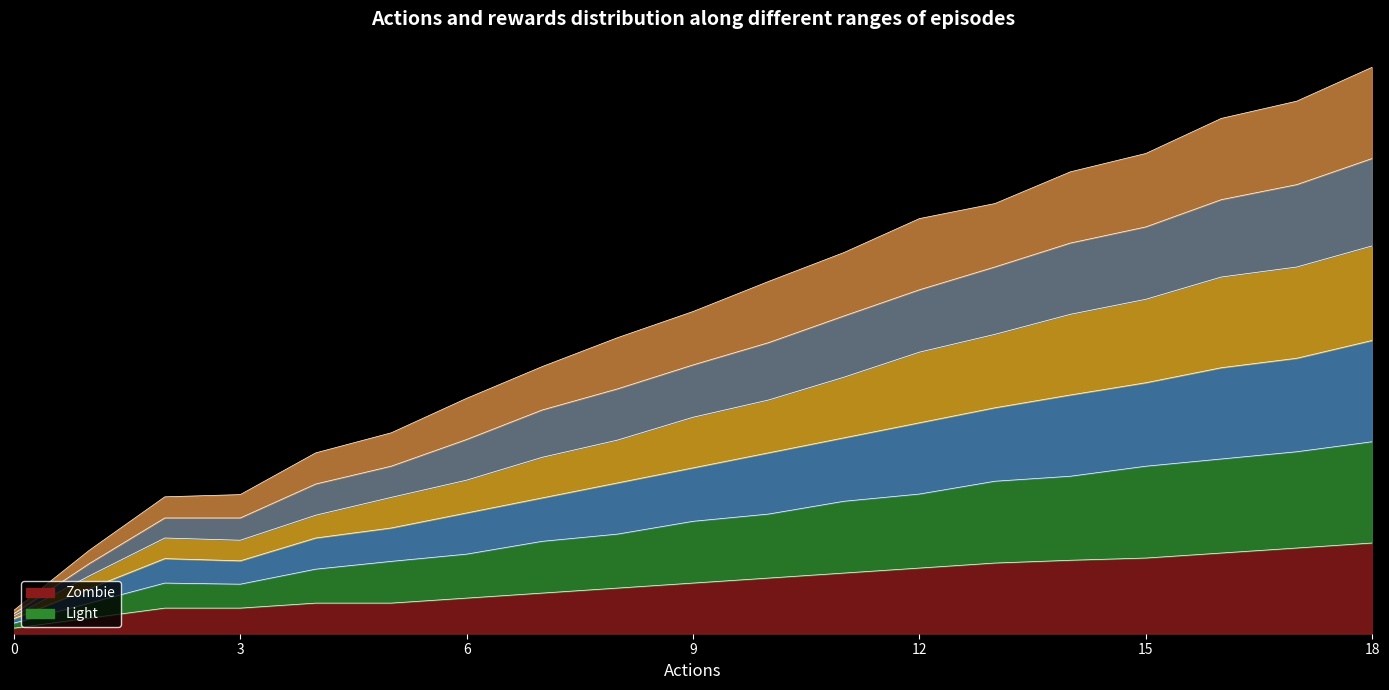

How many categories are shown in the chart?

19